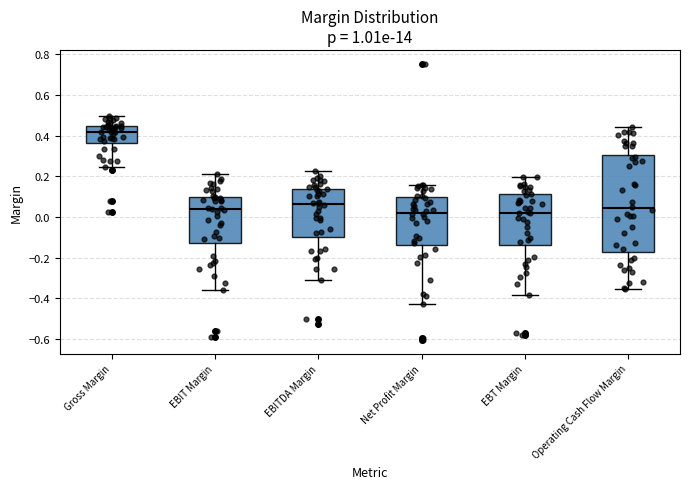

Reading left to right, transcribe this box plot: for each box, give where its median line is, the range the box spans, and where its two whiskers end, as read against the y-axis. The values are not printed on the chart, so give them approximately, as read against the axis.

Gross Margin: median 0.42, box 0.36 to 0.44, whiskers 0.24 to 0.50
EBIT Margin: median 0.04, box -0.12 to 0.10, whiskers -0.36 to 0.22
EBITDA Margin: median 0.06, box -0.10 to 0.14, whiskers -0.30 to 0.22
Net Profit Margin: median 0.02, box -0.14 to 0.10, whiskers -0.42 to 0.16
EBT Margin: median 0.02, box -0.14 to 0.12, whiskers -0.38 to 0.20
Operating Cash Flow Margin: median 0.04, box -0.16 to 0.30, whiskers -0.36 to 0.44